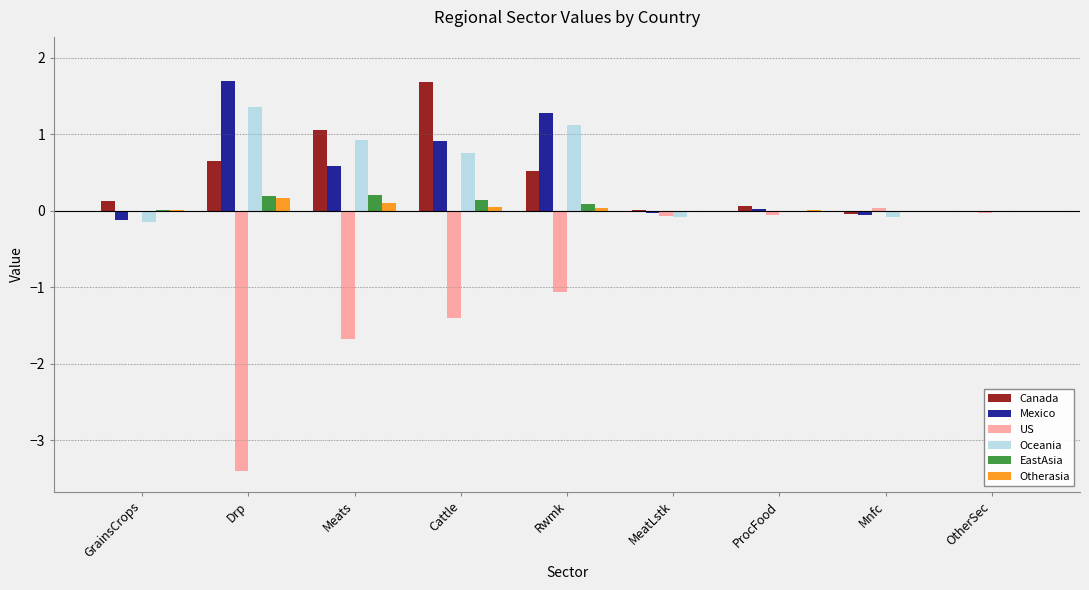

What is the sum of all Canada values?

4.1